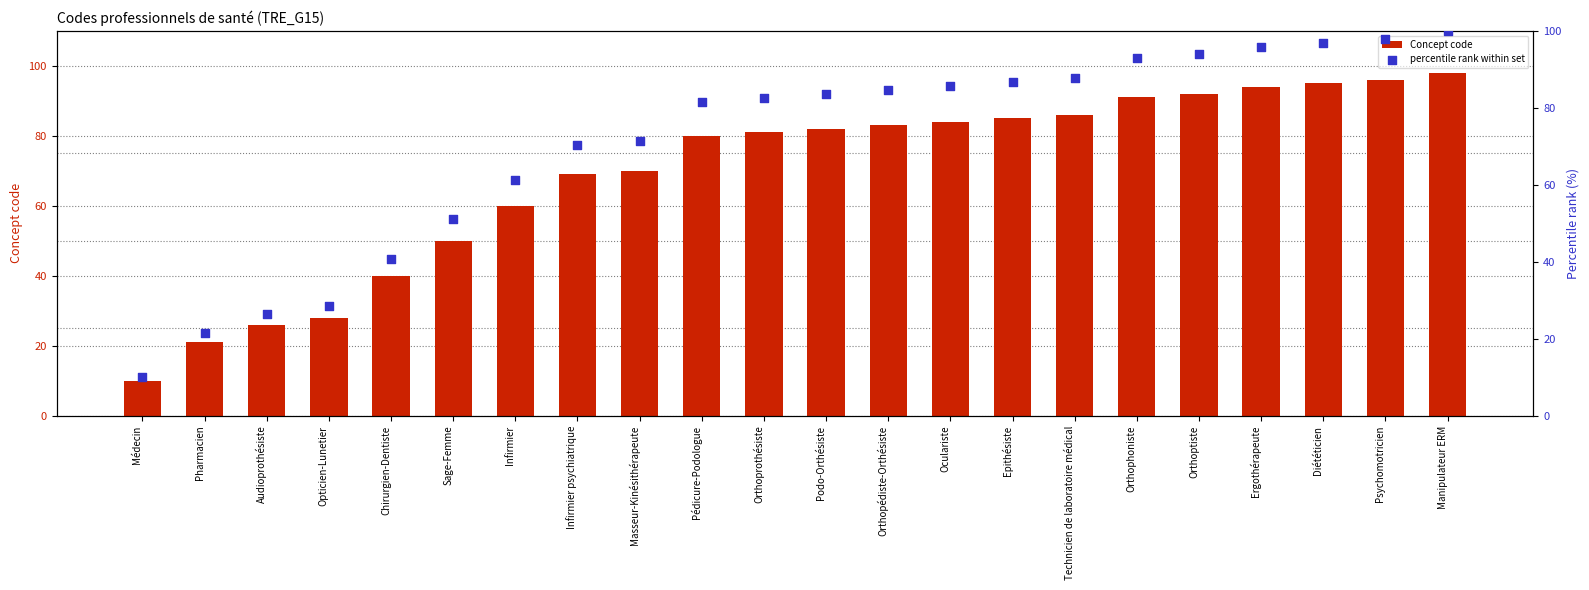

At which category is the sum across all series the highest?

Manipulateur ERM